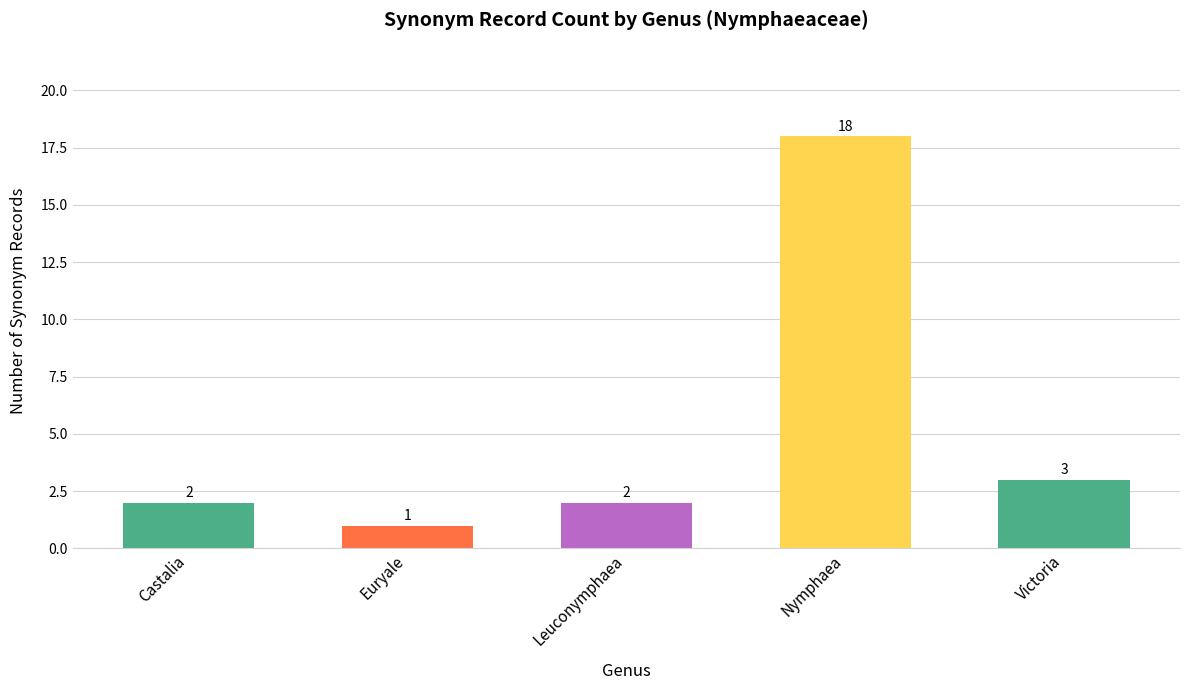

What is the approximate value at Nymphaea?

18